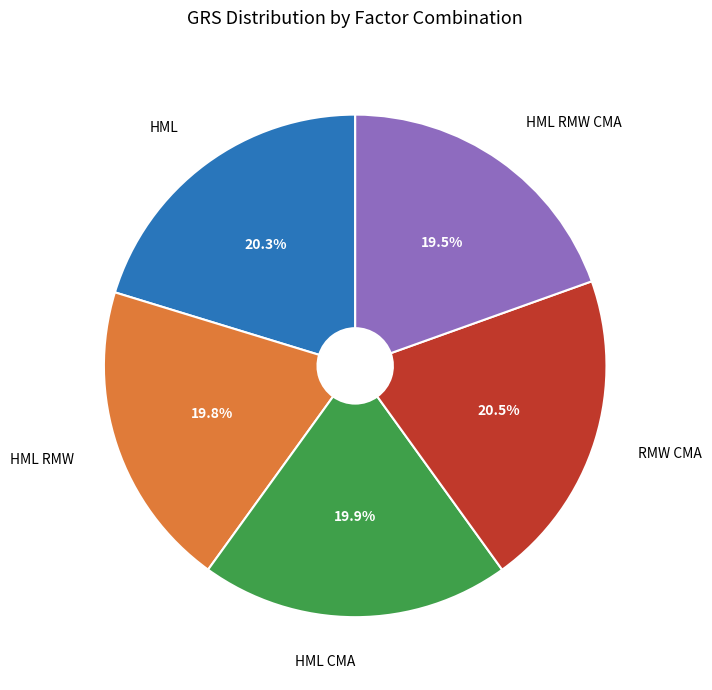

Is there any slice that represents more than half of the pie?

No